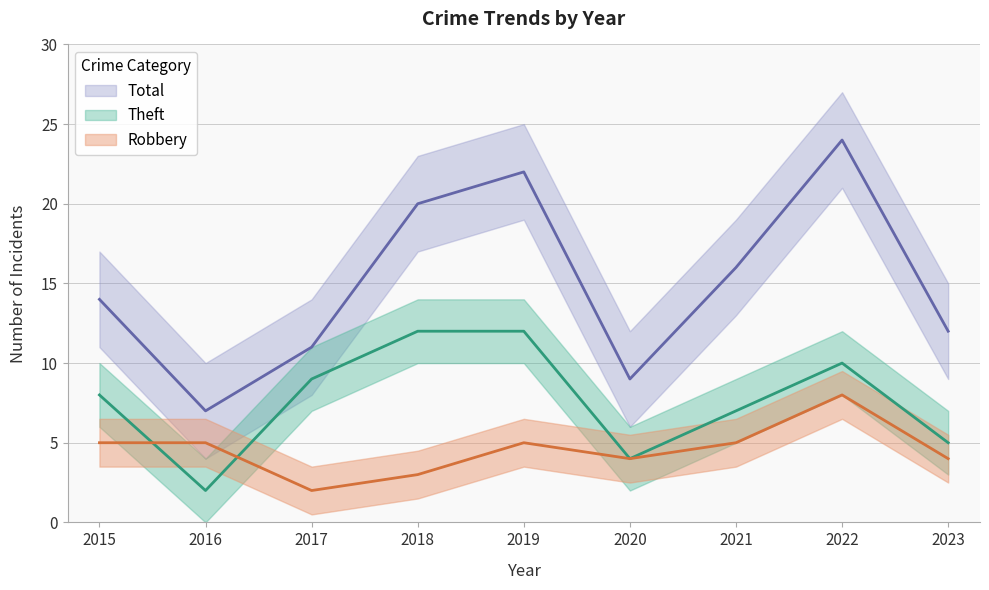

What is the total value across all series at 2015?

27